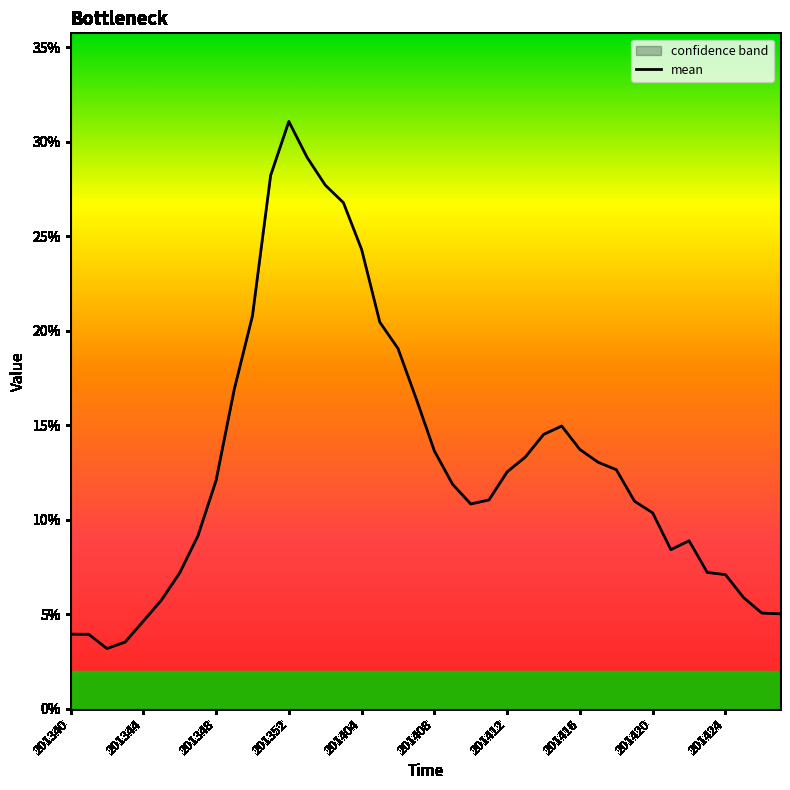

The value at 201416 is 0.1. True or false?

True